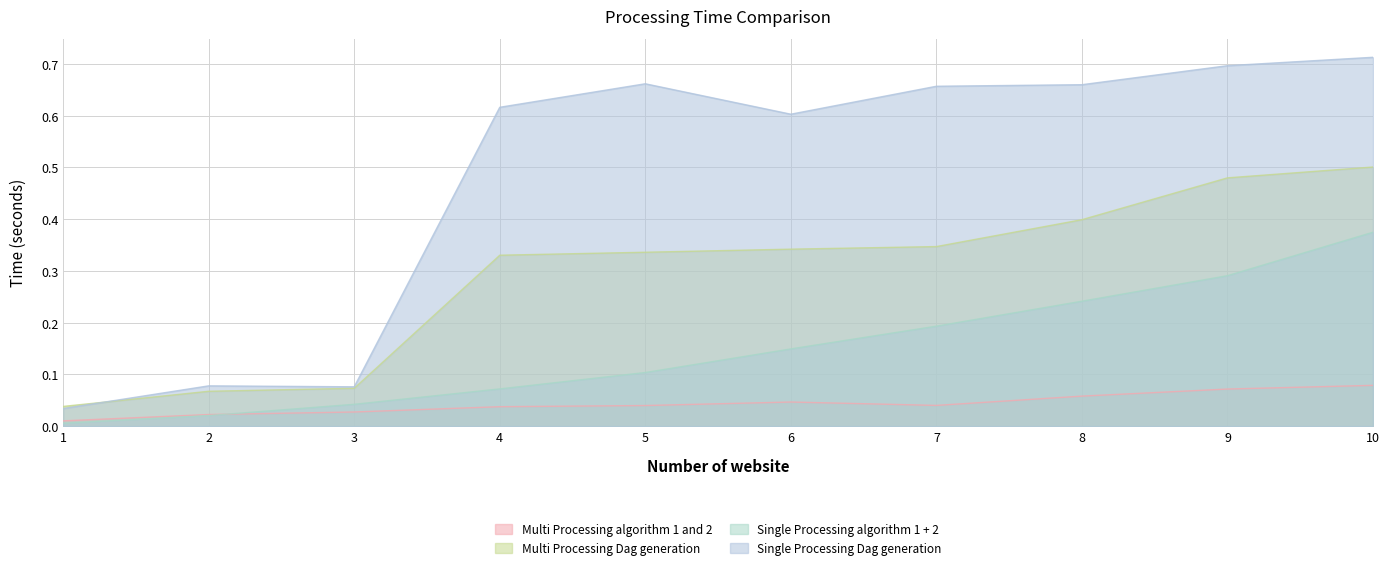

At which category is the sum across all series the highest?

10